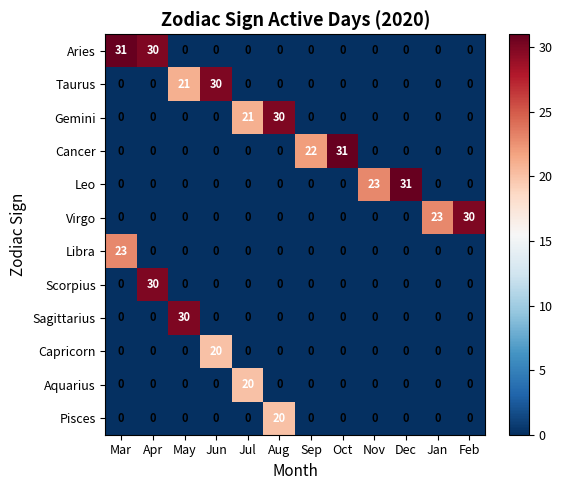

What is the sum of all Scorpius values?

30